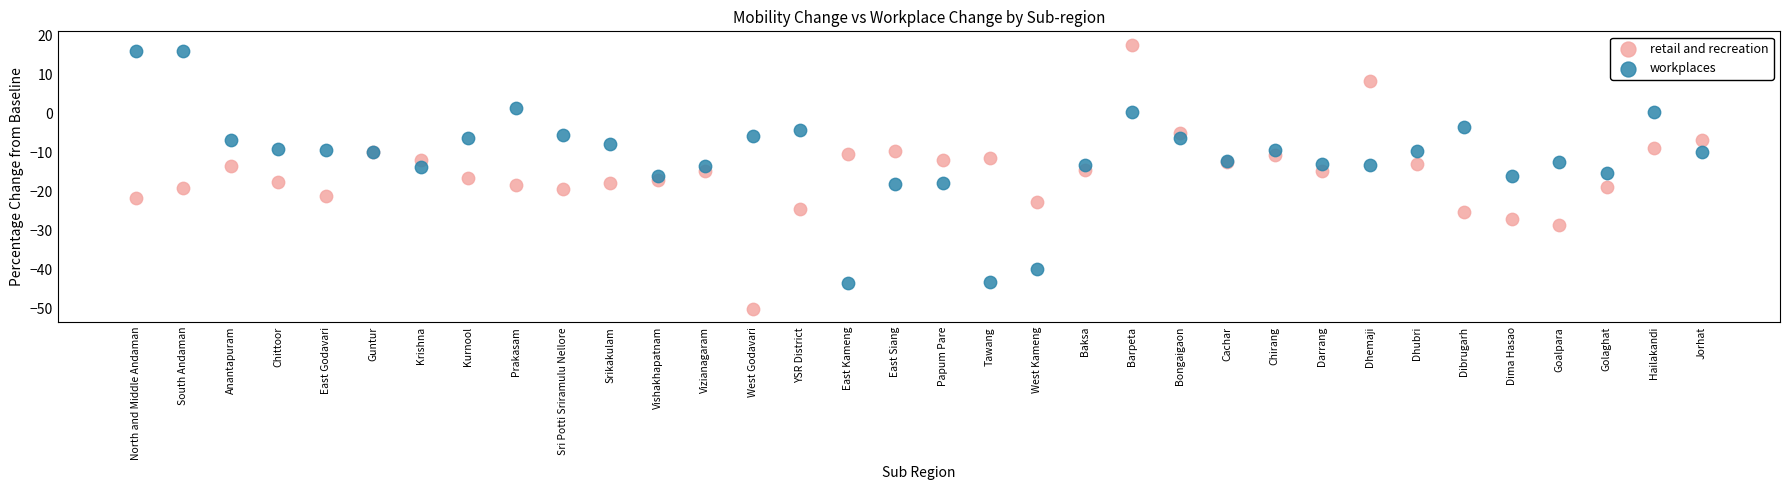

Which series contains the highest Y value?

retail and recreation